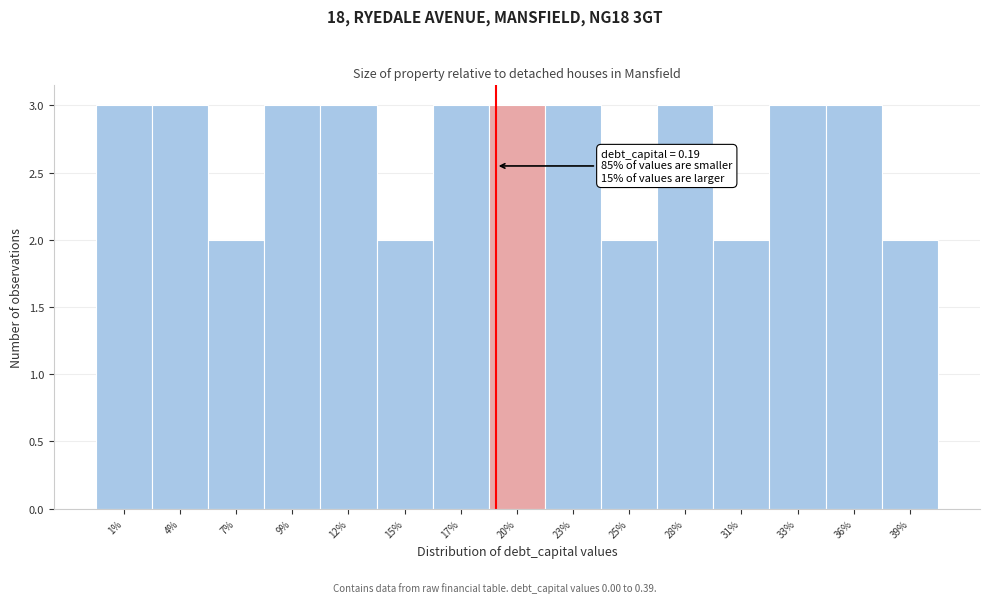

Reading left to right, transcribe all the data shown in this chart.

1%=3	4%=3	7%=2	9%=3	12%=3	15%=2	17%=3	20%=3	23%=3	25%=2	28%=3	31%=2	33%=3	36%=3	39%=2